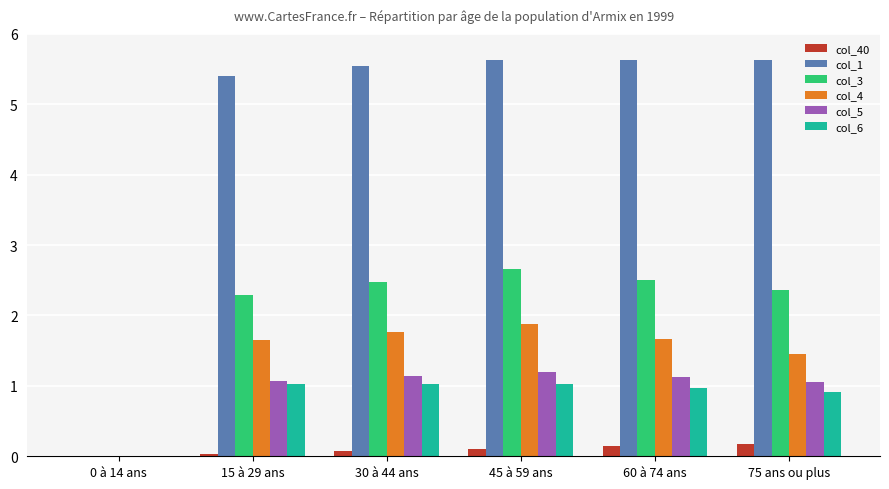

Reading right to left, transcribe all the data shown in this chart.

col_40: 75 ans ou plus=0.2	60 à 74 ans=0.1	45 à 59 ans=0.1	30 à 44 ans=0.1	15 à 29 ans=0.0	0 à 14 ans=0.0
col_1: 75 ans ou plus=5.6	60 à 74 ans=5.6	45 à 59 ans=5.6	30 à 44 ans=5.6	15 à 29 ans=5.4	0 à 14 ans=-1.5
col_3: 75 ans ou plus=2.4	60 à 74 ans=2.5	45 à 59 ans=2.7	30 à 44 ans=2.5	15 à 29 ans=2.3	0 à 14 ans=-0.4
col_4: 75 ans ou plus=1.5	60 à 74 ans=1.7	45 à 59 ans=1.9	30 à 44 ans=1.8	15 à 29 ans=1.7	0 à 14 ans=-0.4
col_5: 75 ans ou plus=1.0	60 à 74 ans=1.1	45 à 59 ans=1.2	30 à 44 ans=1.1	15 à 29 ans=1.1	0 à 14 ans=-0.4
col_6: 75 ans ou plus=0.9	60 à 74 ans=1.0	45 à 59 ans=1.0	30 à 44 ans=1.0	15 à 29 ans=1.0	0 à 14 ans=-0.1